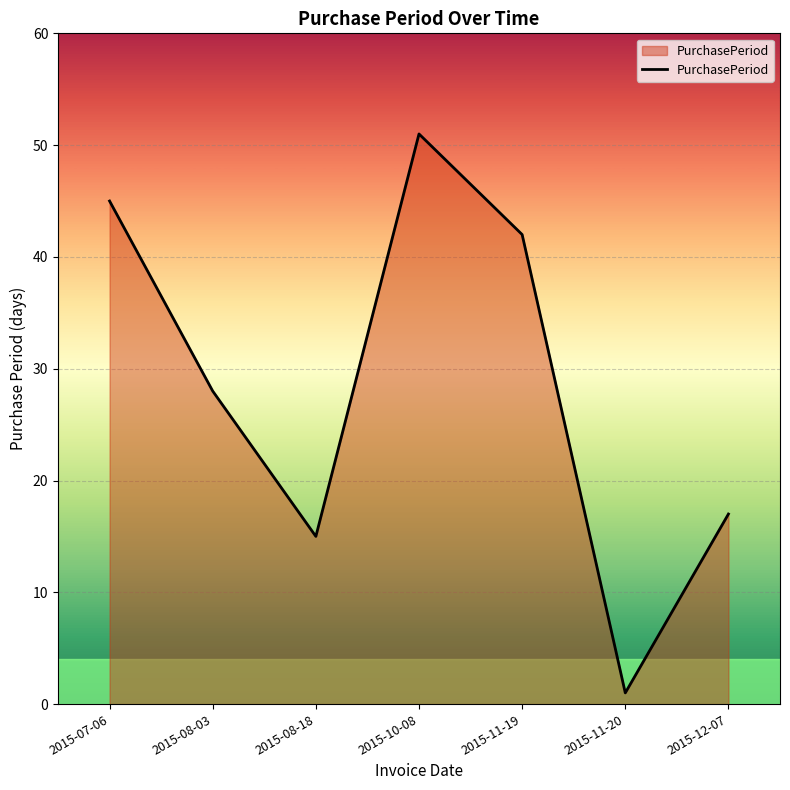

What is the difference between the second highest and minimum values?

44